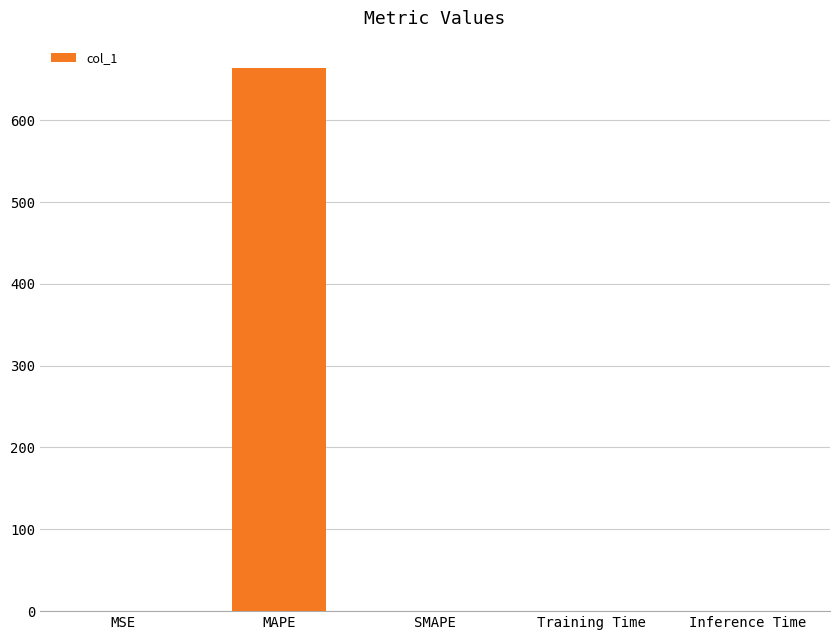

Read the value at MAPE.

664.0